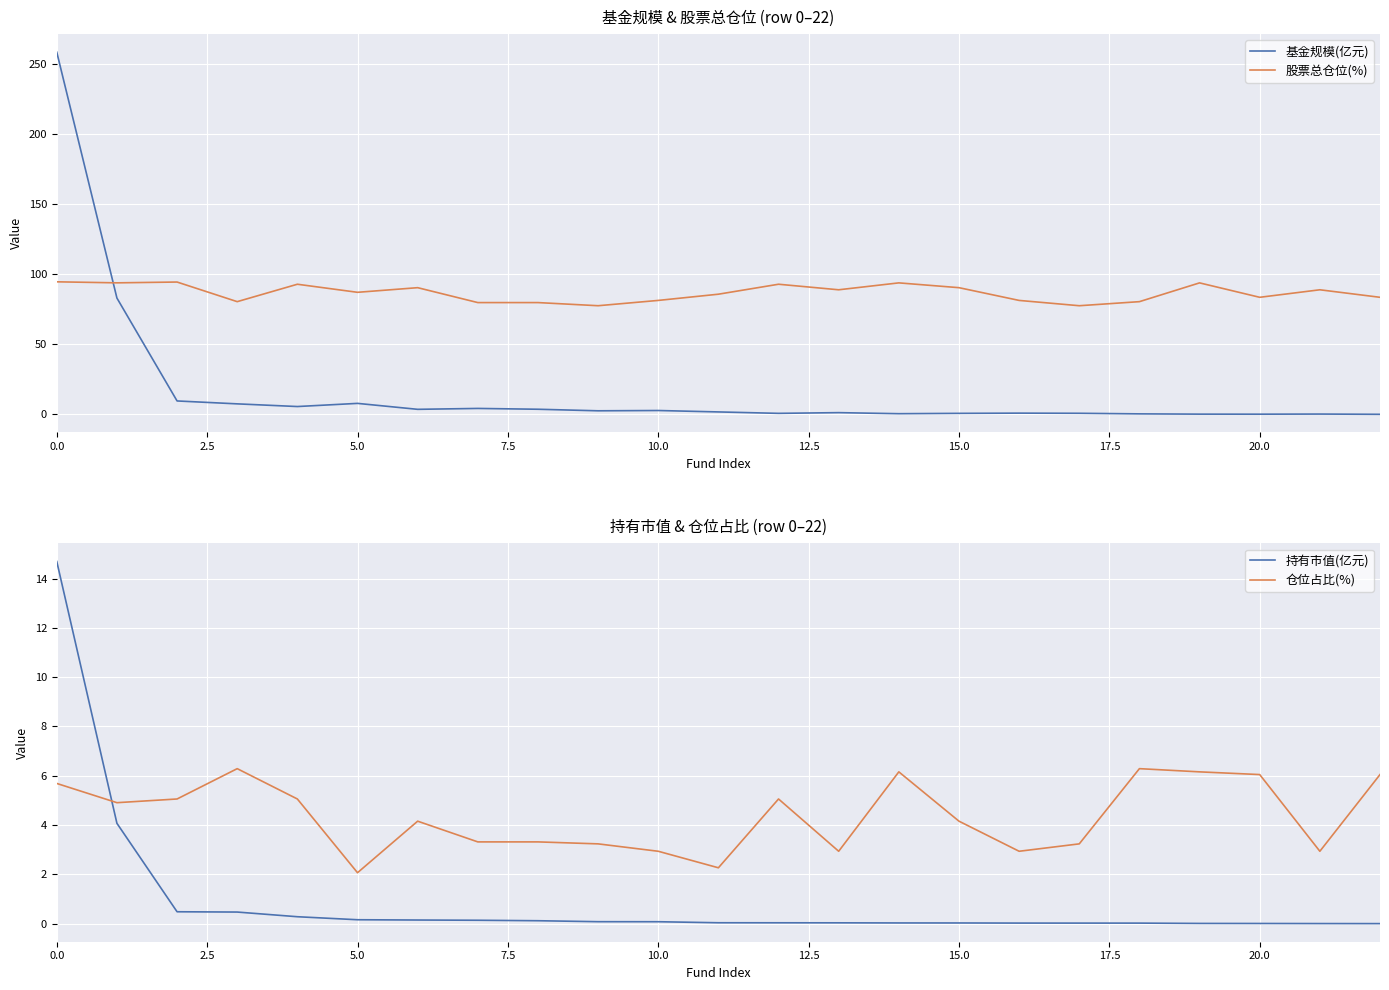

True or false: 股票总仓位(%) has more than 2 points higher than both neighbors.

True